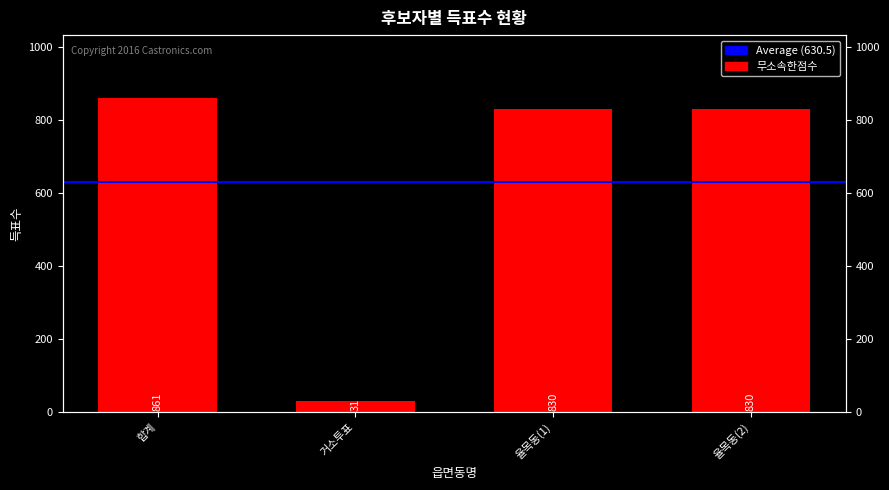

Which has a higher value, 율목동(1) or 거소투표?

율목동(1)